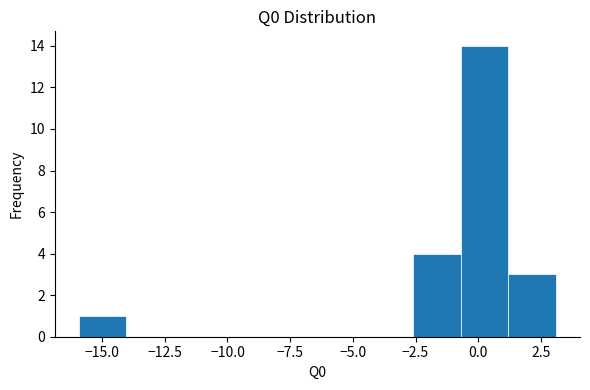

Read against the x-axis, roughly where is the centre of the tallest bar?

0.0